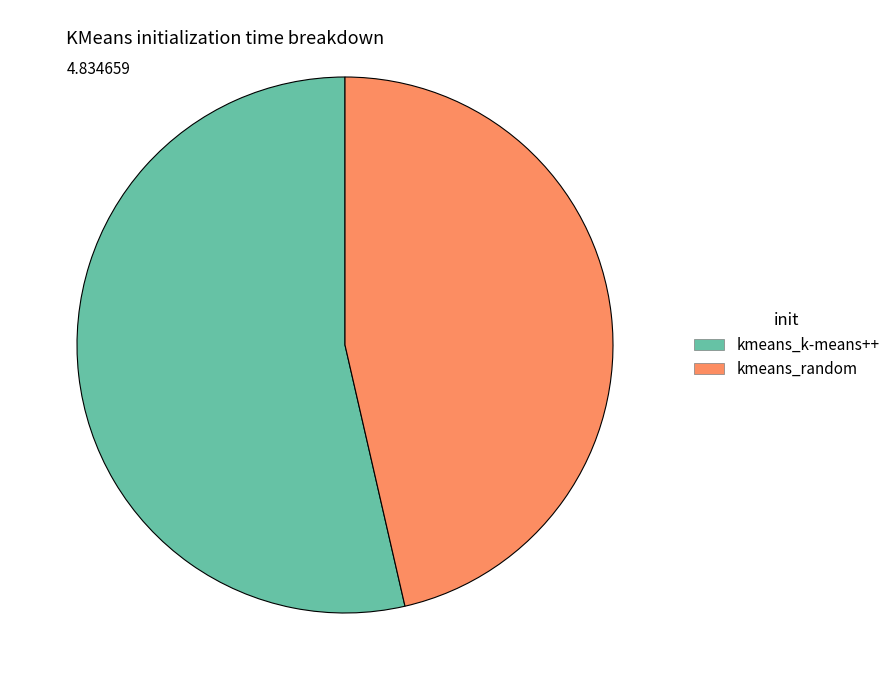

Combined, do kmeans_k-means++ and kmeans_random account for over 50%?

Yes